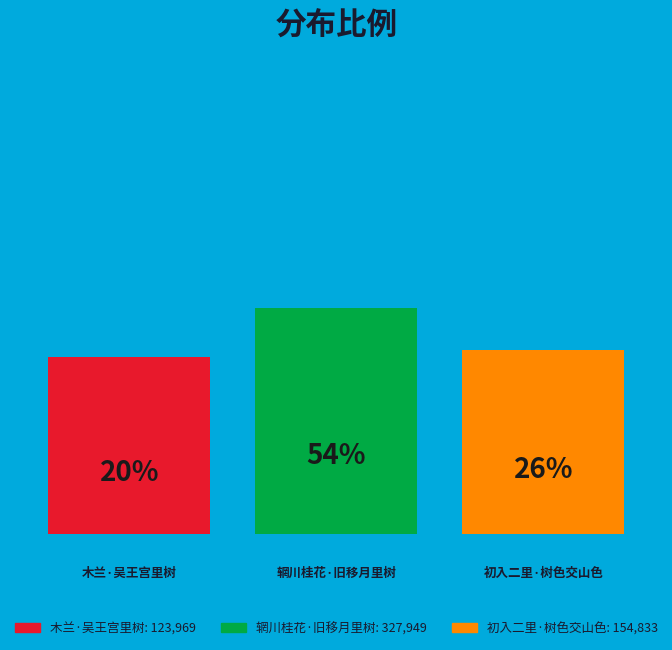

Approximately how many times larger is the value at 木兰·吴王宫里树 compared to 初入二里·树色交山色?

0.8